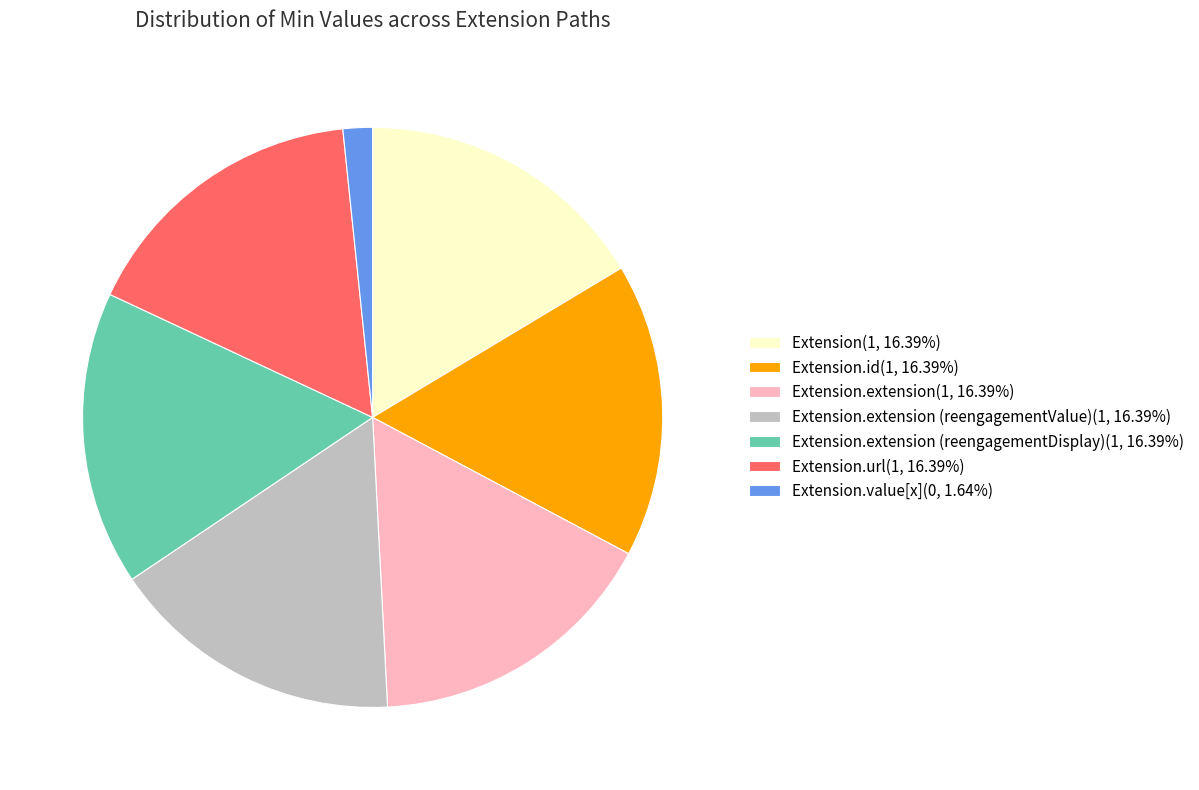

Is the sum of Extension.url(1, 16.39%) and Extension(1, 16.39%) greater than half?

No